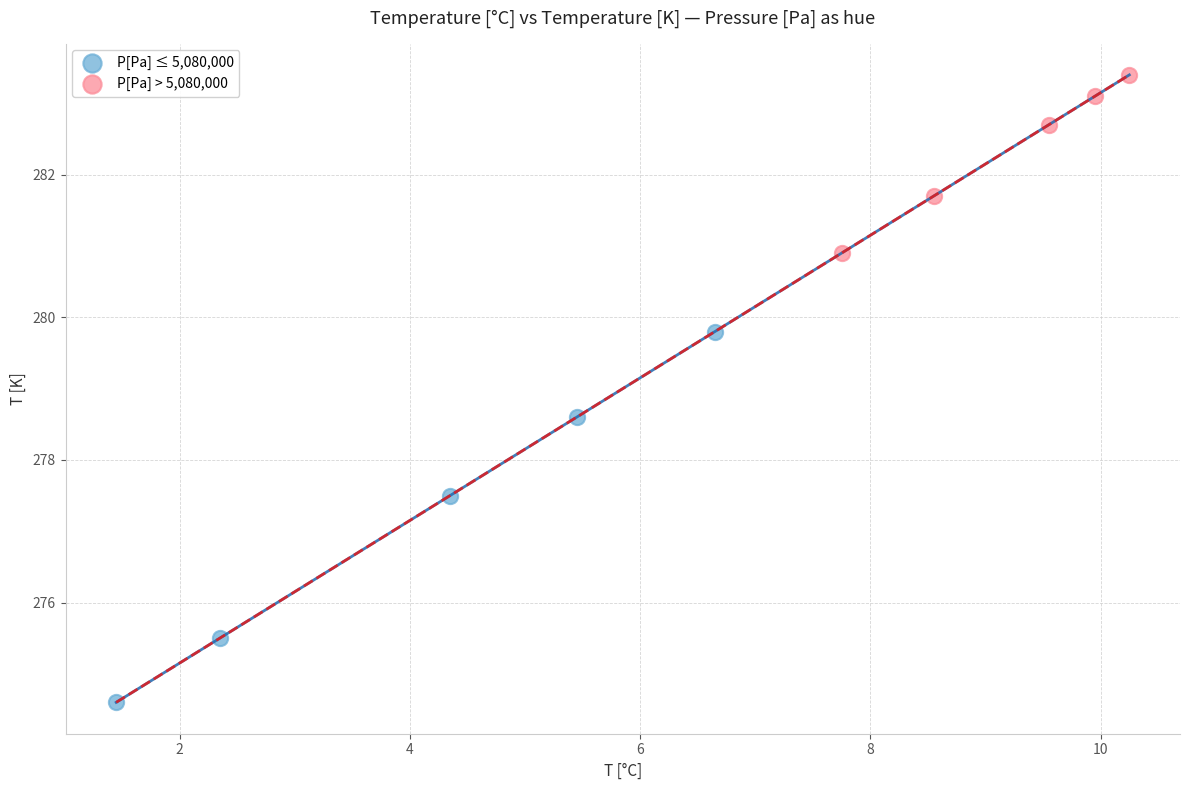

What are all the series names shown in the legend?

P[Pa] ≤ 5,080,000, P[Pa] > 5,080,000